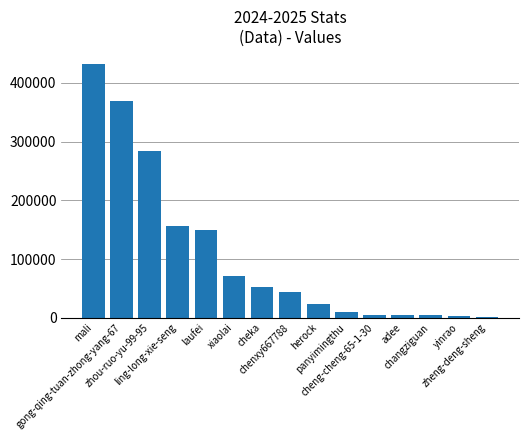

What is the sum of all values?

1611121